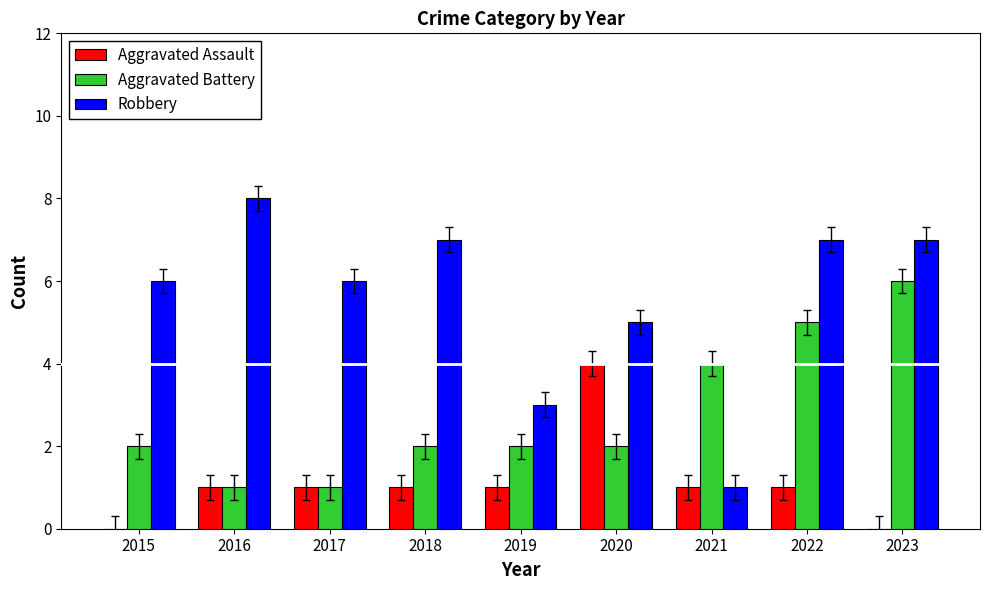

What is the maximum value shown in the chart?

8